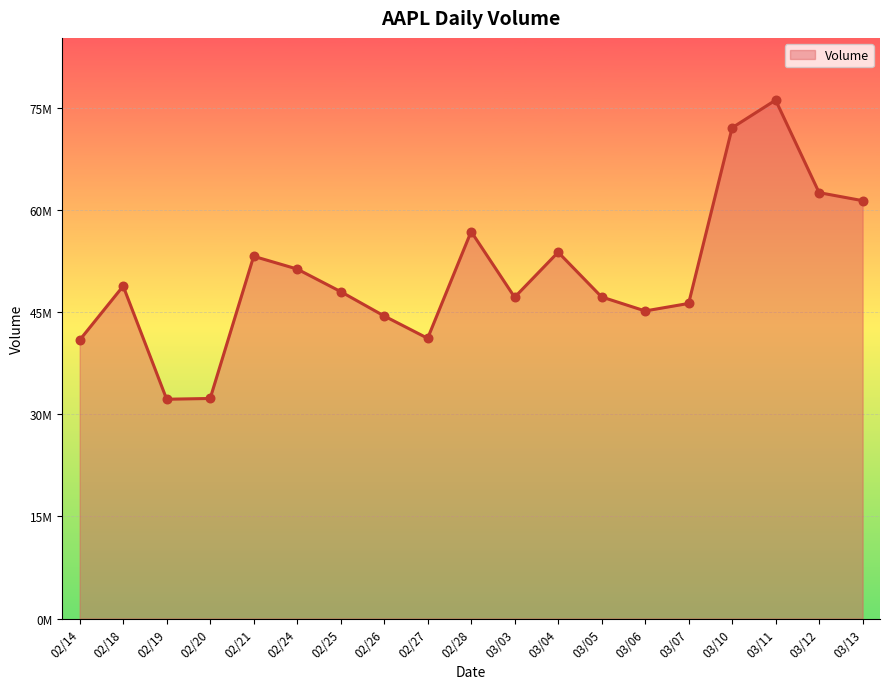

Is this an area chart (filled region under the line)?

Yes